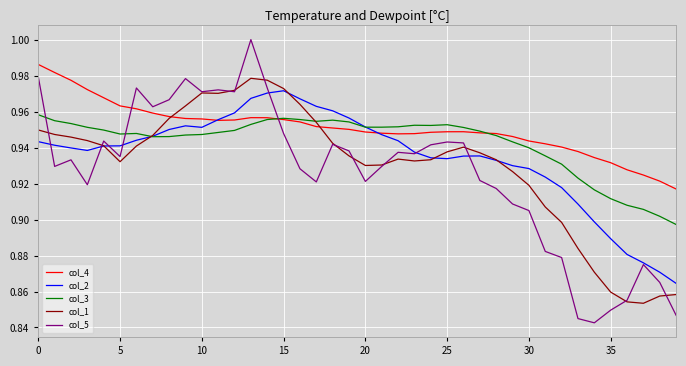

How many times do col_5 and col_3 cross each other?

3